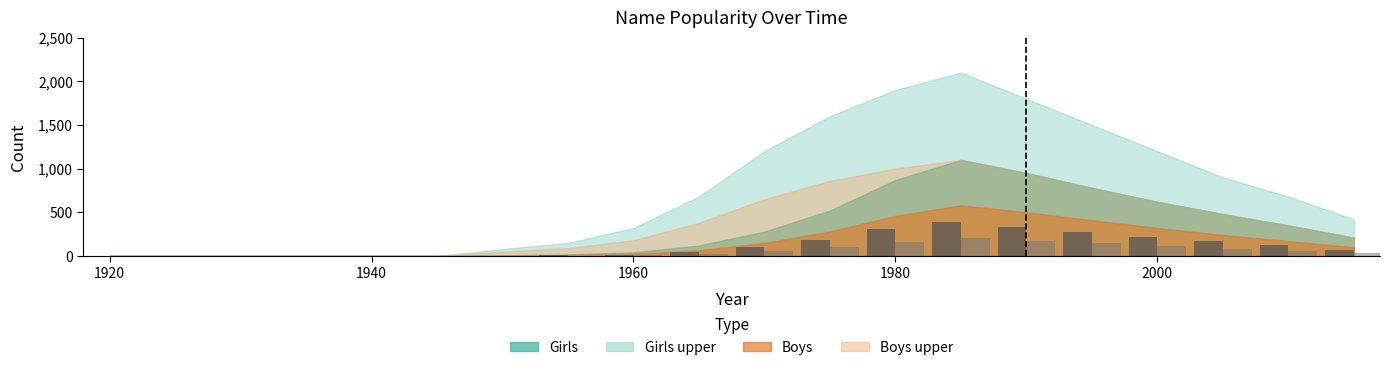

What is the greatest value displayed?

385.0